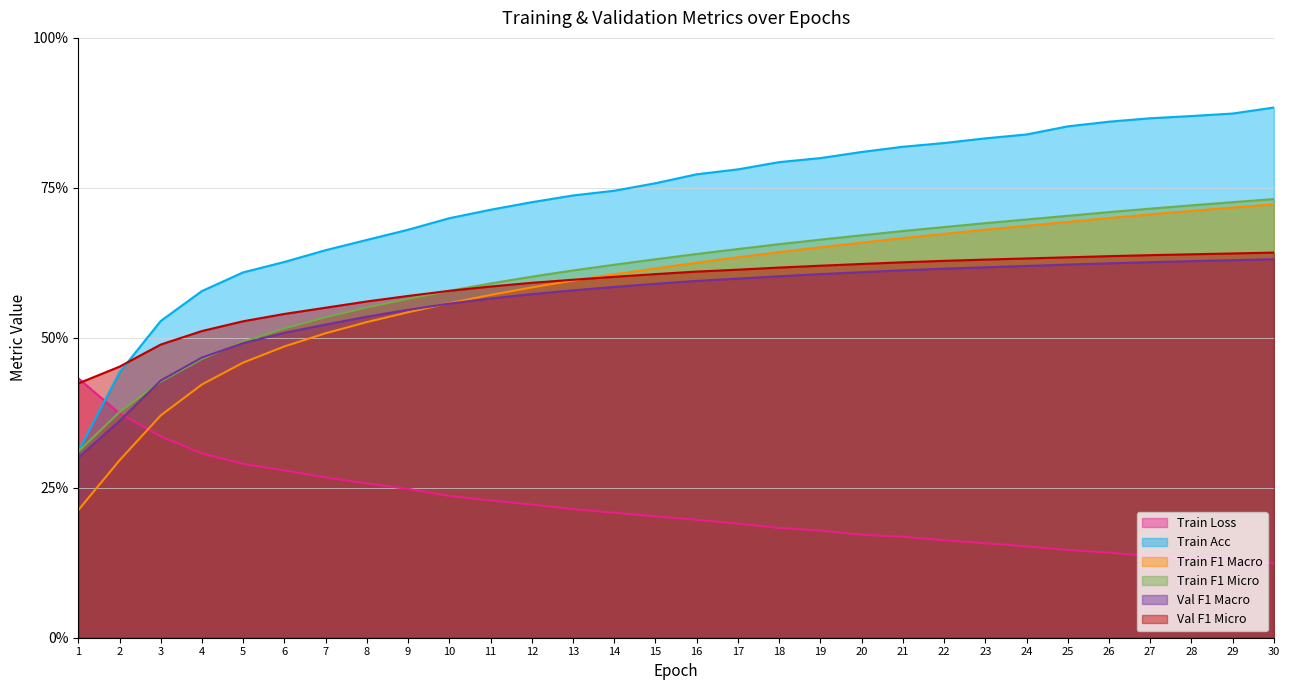

What is the sum of the Train F1 Micro values at 6 and 10?

1.1